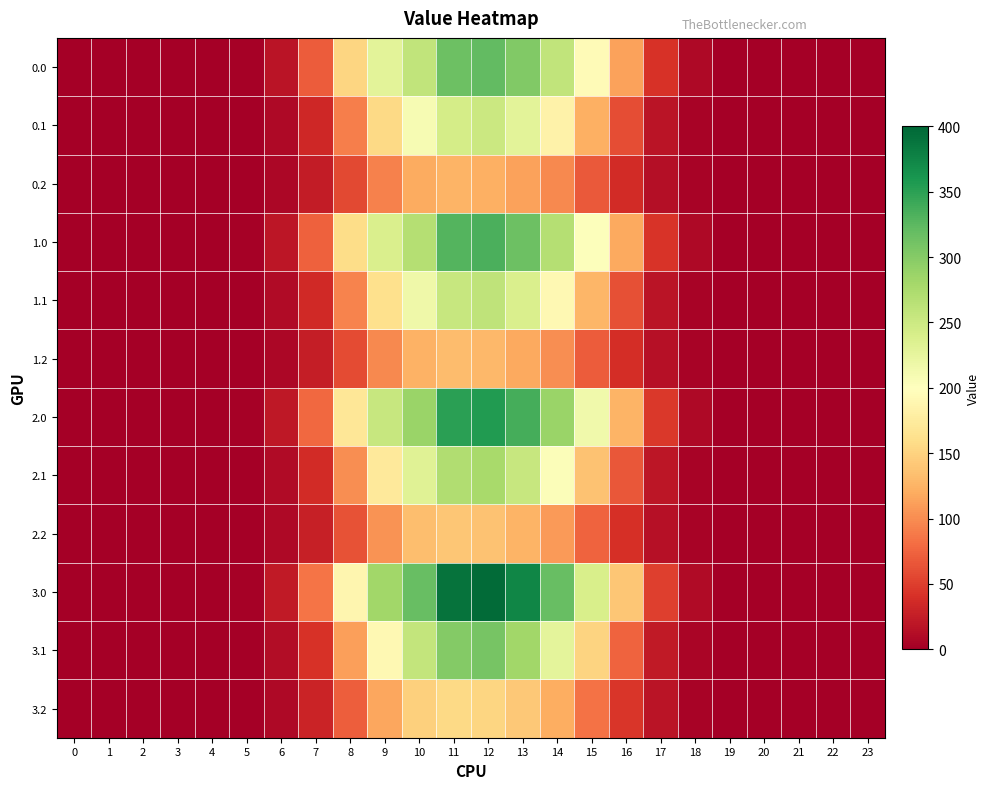

Which series has the widest spread of values?

3.0